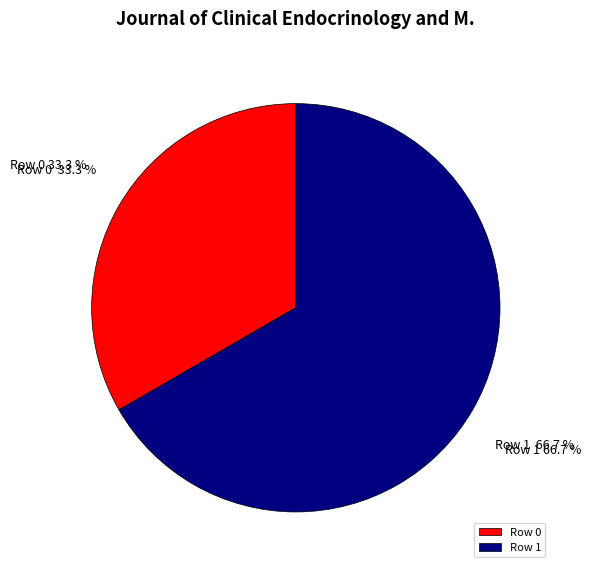

Which category has the smallest portion of the pie?

Row 0